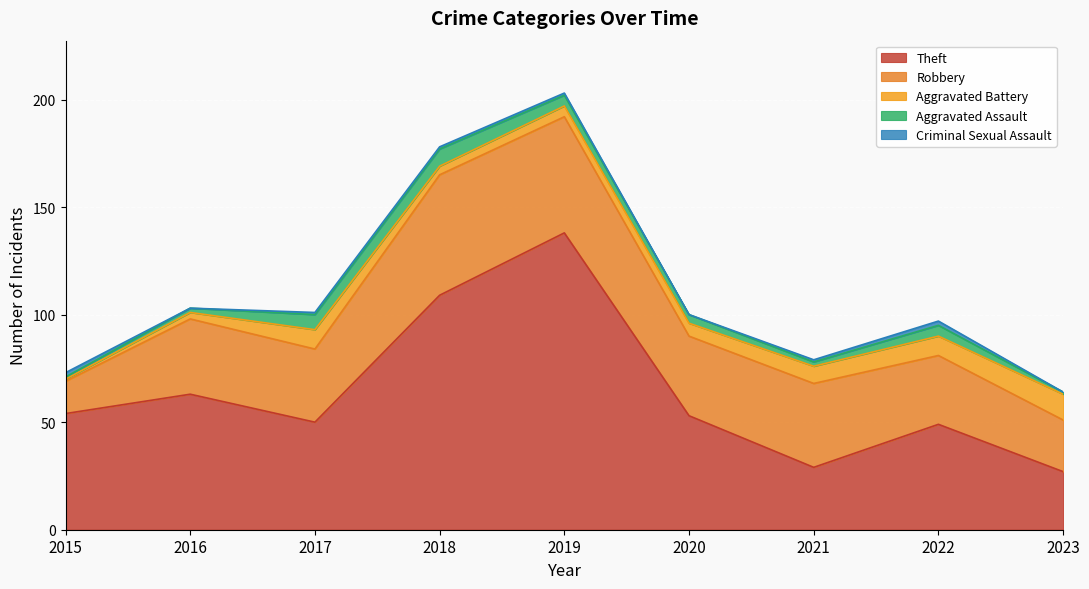

Is it true that Theft equals 96 at 2019?

False